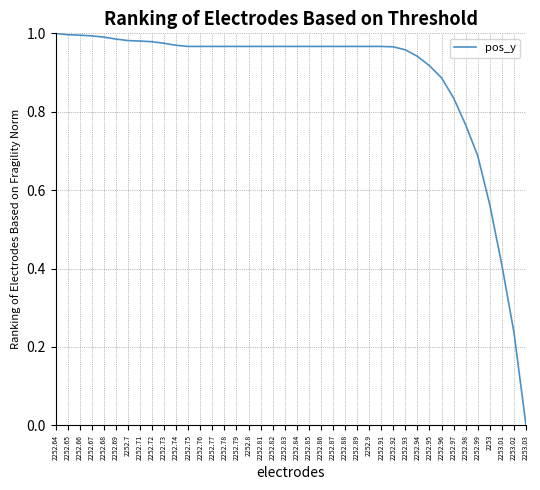

The value at 2252.77 is 0.4. True or false?

False